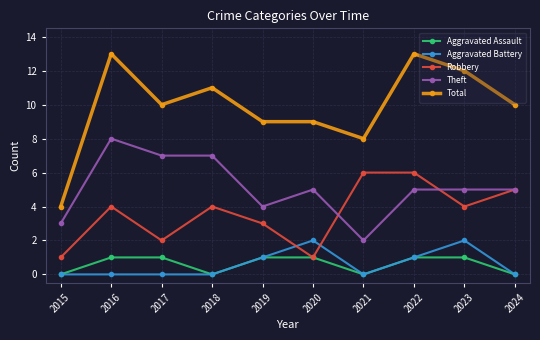

Is this an area chart (filled region under the line)?

No